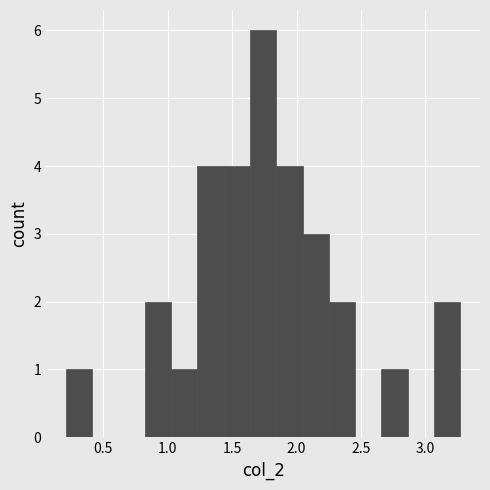

Which range on the x-axis has the tallest bar?

1.65 to 1.85